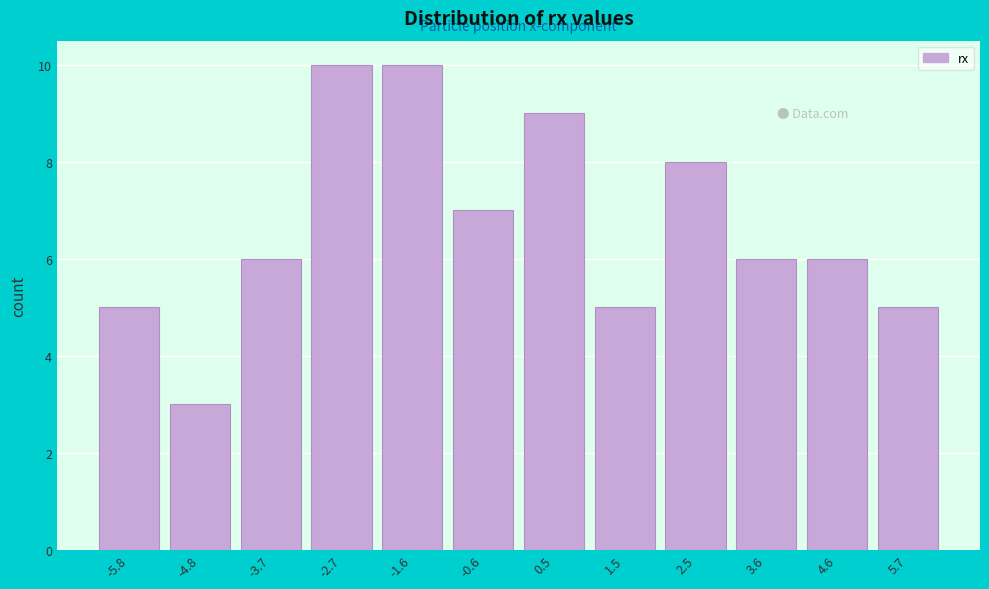

Reading left to right, list every bar in this chart as the range it spans on the x-axis followed by its height. Neither the bar edges nor the heights are printed on the chart, so give them approximately, as read against the axes.

-6.4 to -5.2: 5
-5.2 to -4.2: 3
-4.2 to -3.2: 6
-3.2 to -2.2: 10
-2.2 to -1.2: 10
-1.2 to 0.0: 7
0.0 to 1.0: 9
1.0 to 2.0: 5
2.0 to 3.0: 8
3.0 to 4.2: 6
4.2 to 5.2: 6
5.2 to 6.2: 5